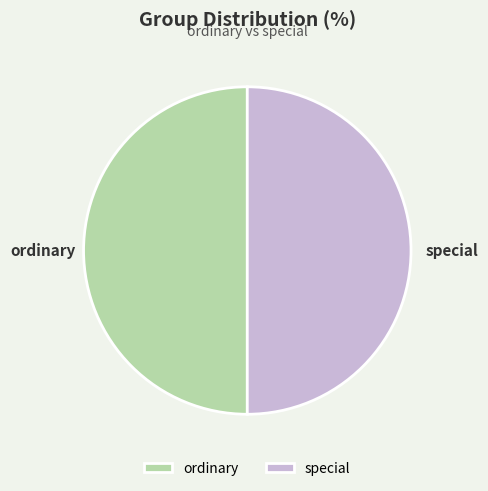

True or false: special accounts for 1% of the total.

False